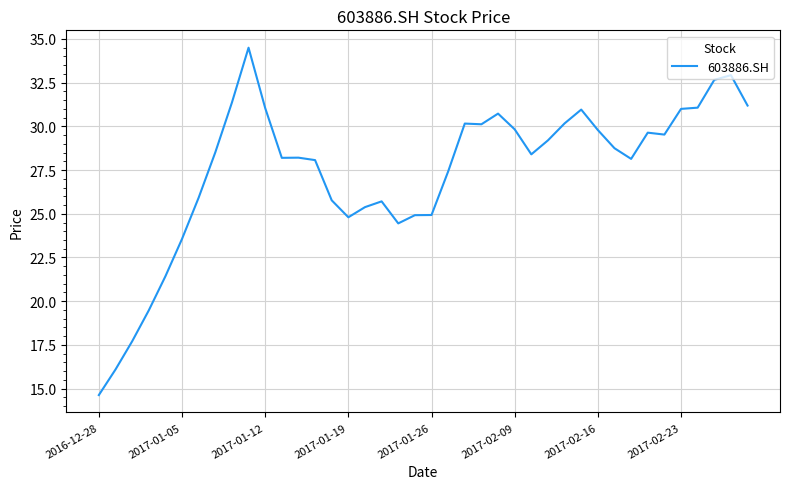

What is the greatest value displayed?

34.5